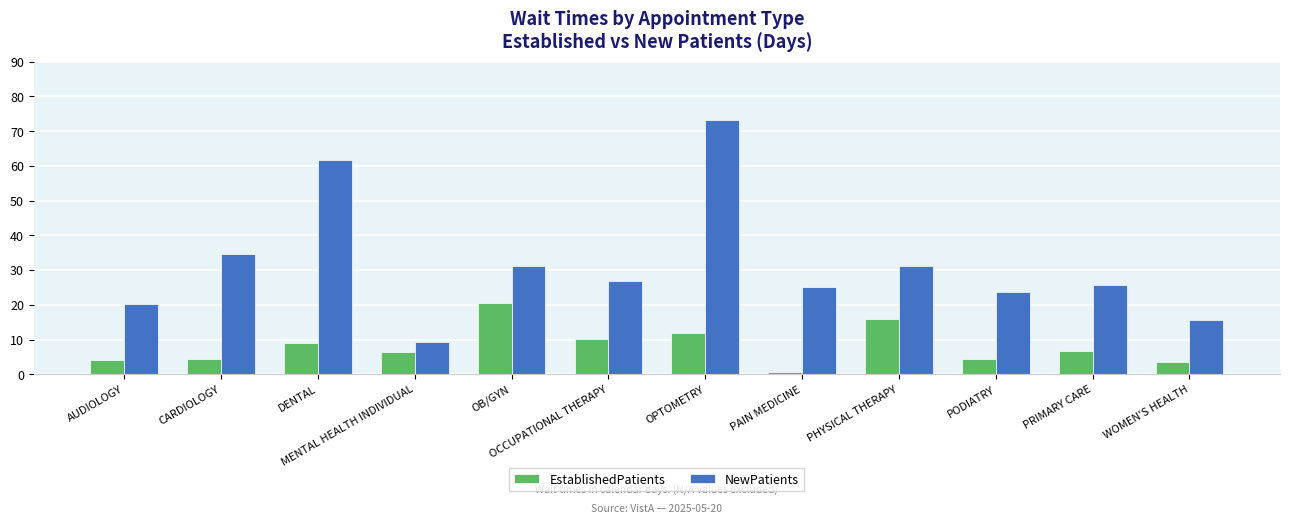

At which label is NewPatients closest to 41?

CARDIOLOGY